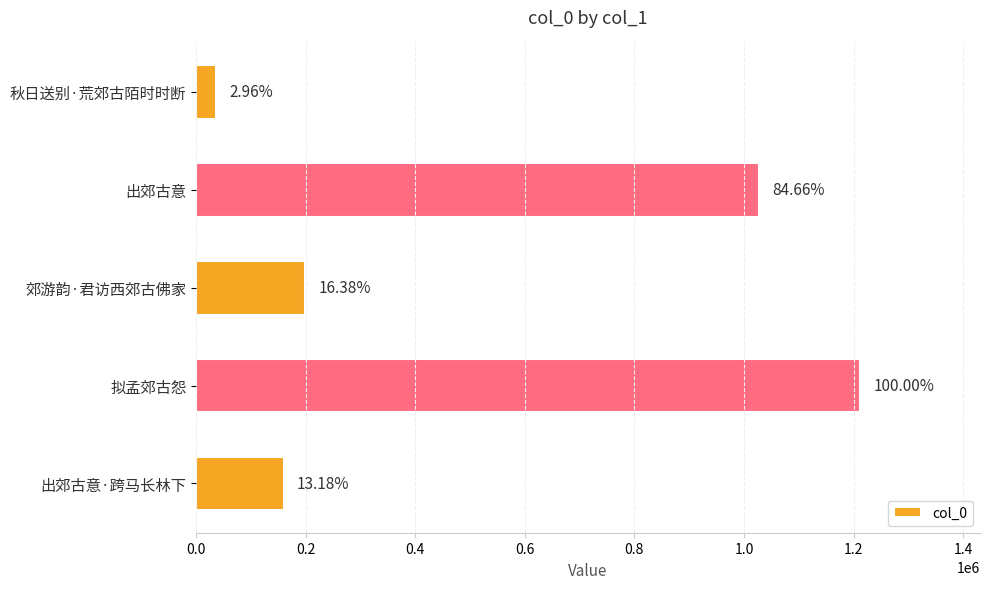

Are the bars horizontal?

Yes